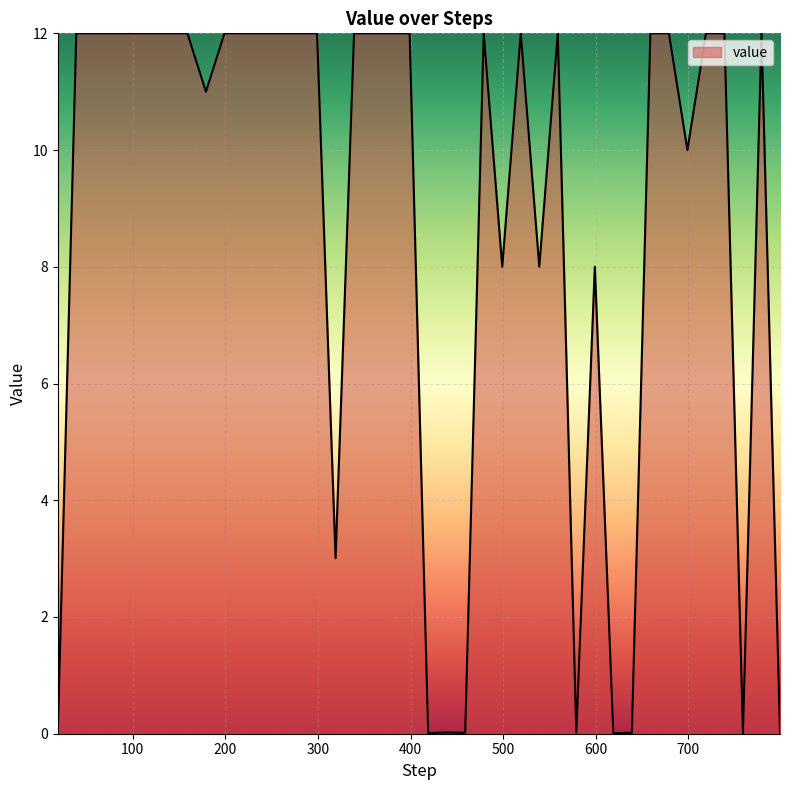

What is the maximum value shown in the chart?

12.0